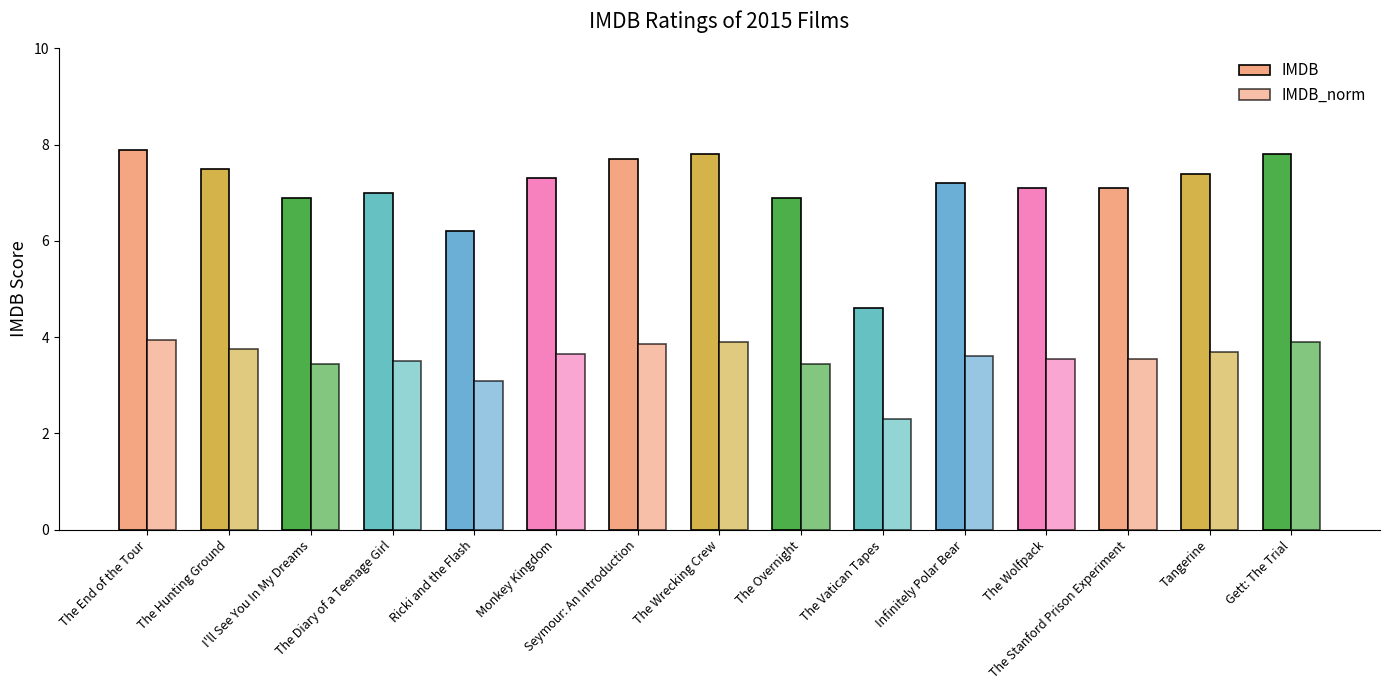

The value of IMDB at Seymour: An Introduction is 7.7. True or false?

True